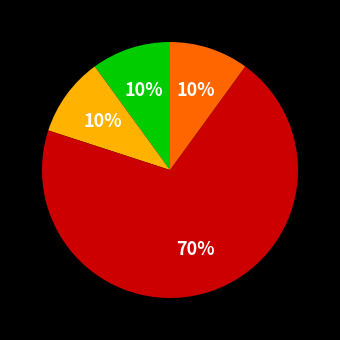

To the nearest percent, what is the difference between the largest and smallest slice percentages?

60%